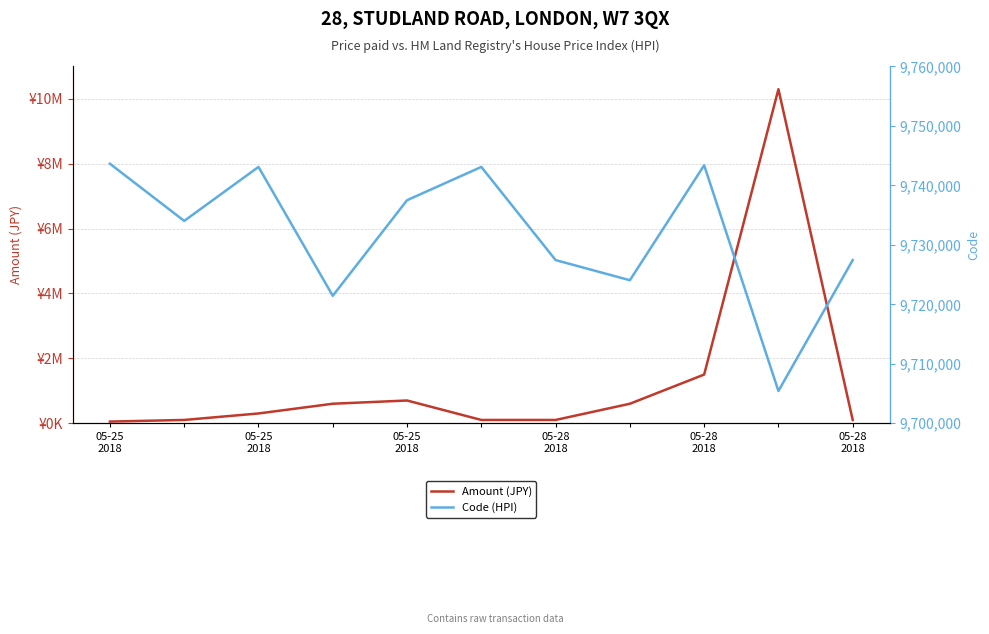

The value of Amount (JPY) at 7 is 807502. True or false?

False